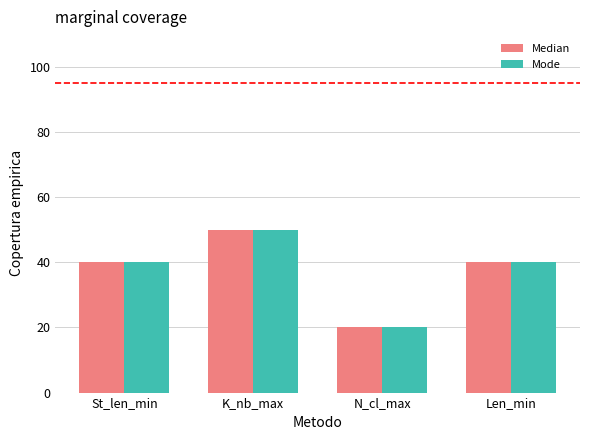

Reading left to right, list all the values displayed in this chart.

Median: St_len_min=40	K_nb_max=50	N_cl_max=20	Len_min=40
Mode: St_len_min=40	K_nb_max=50	N_cl_max=20	Len_min=40